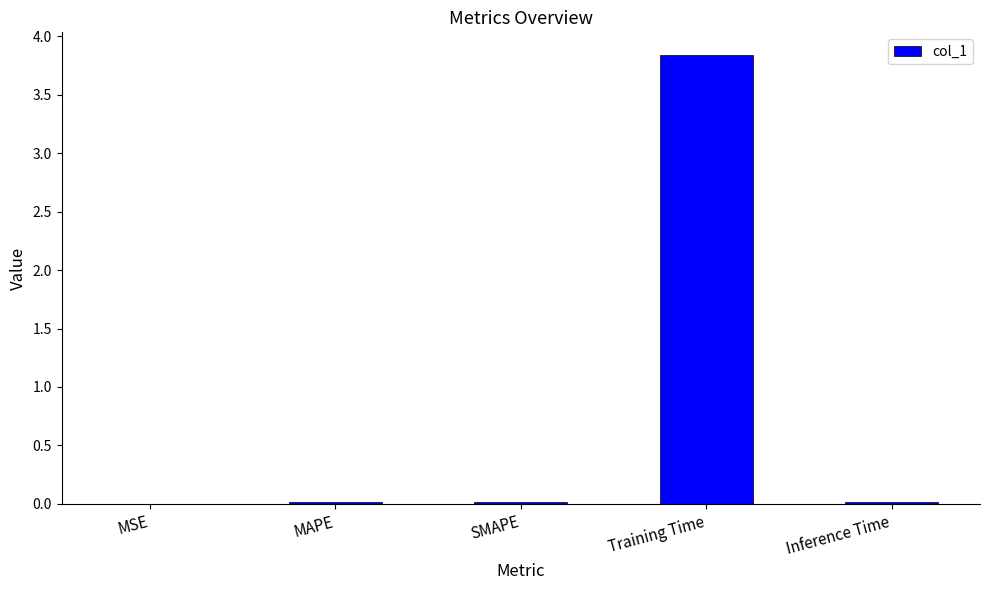

Is it true that the value at Training Time is 1.7?

False